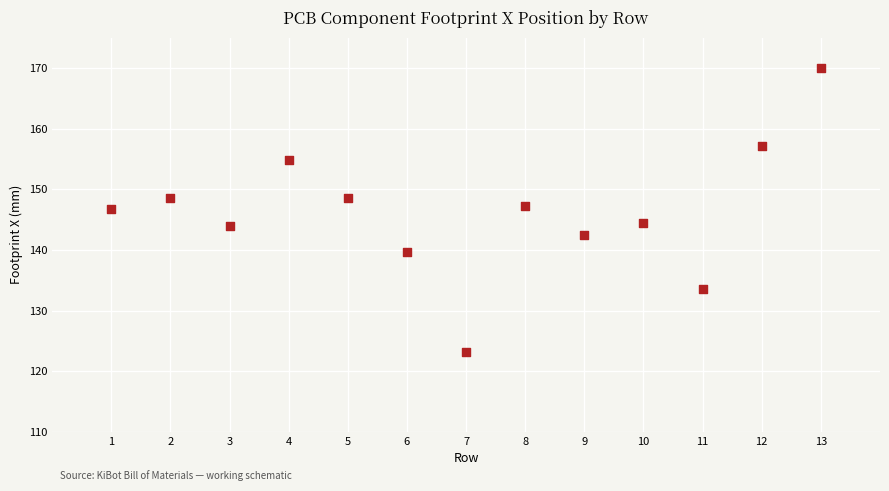

What is the range of Y values (max minus min)?

47.0